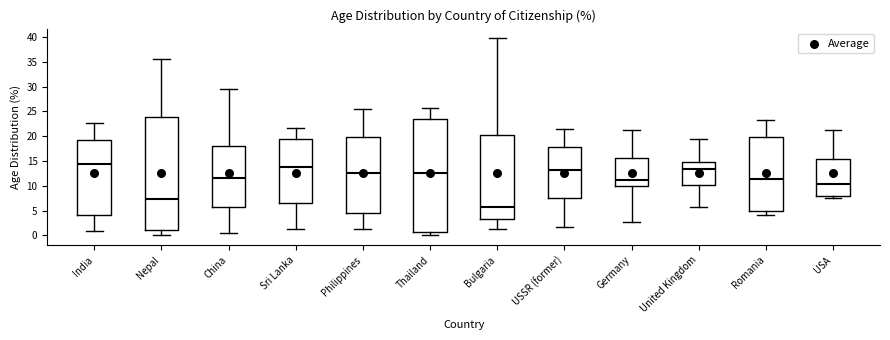

Which box has the lowest median line?

Bulgaria